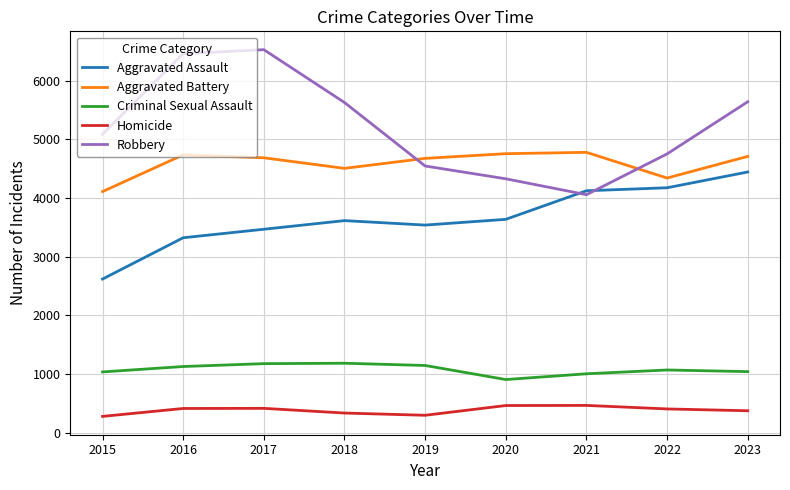

True or false: Criminal Sexual Assault has a value of 1930 at 2018.

False